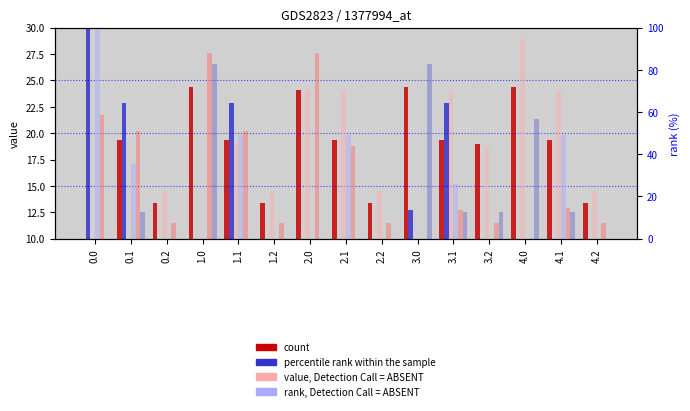

What is the total value across all series at 2.1?

192.7